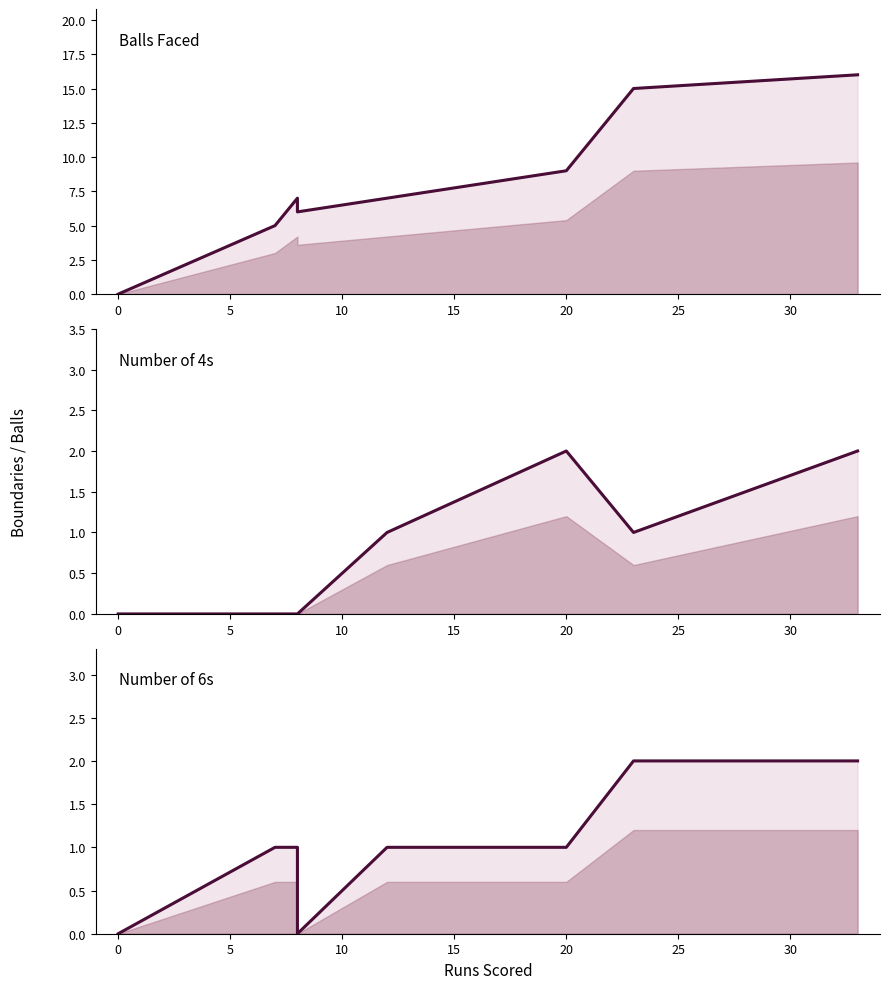

How many values in balls are above zero?

7